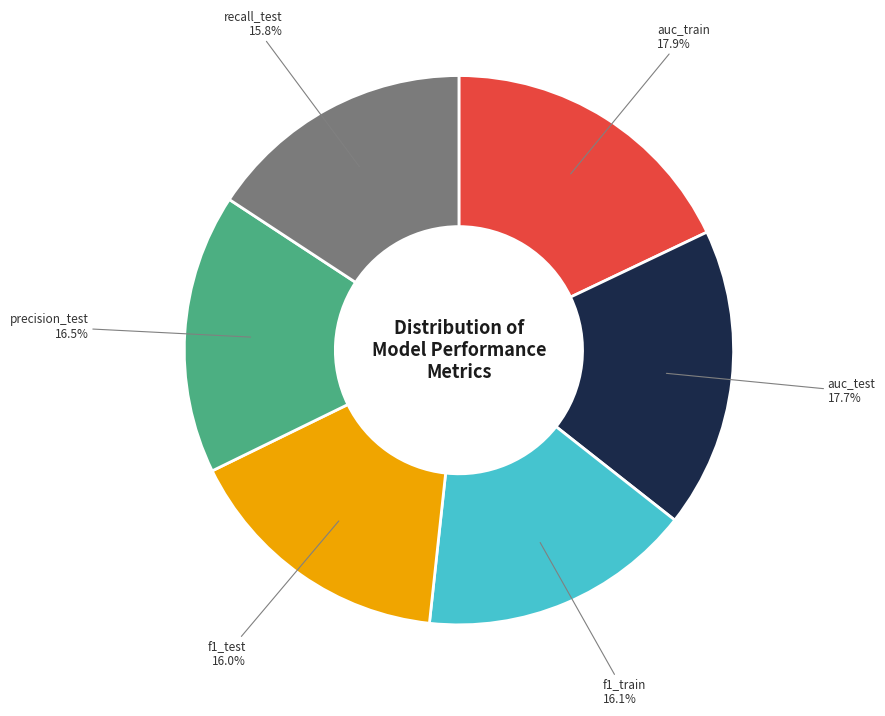

How many slices are in this pie chart?

6